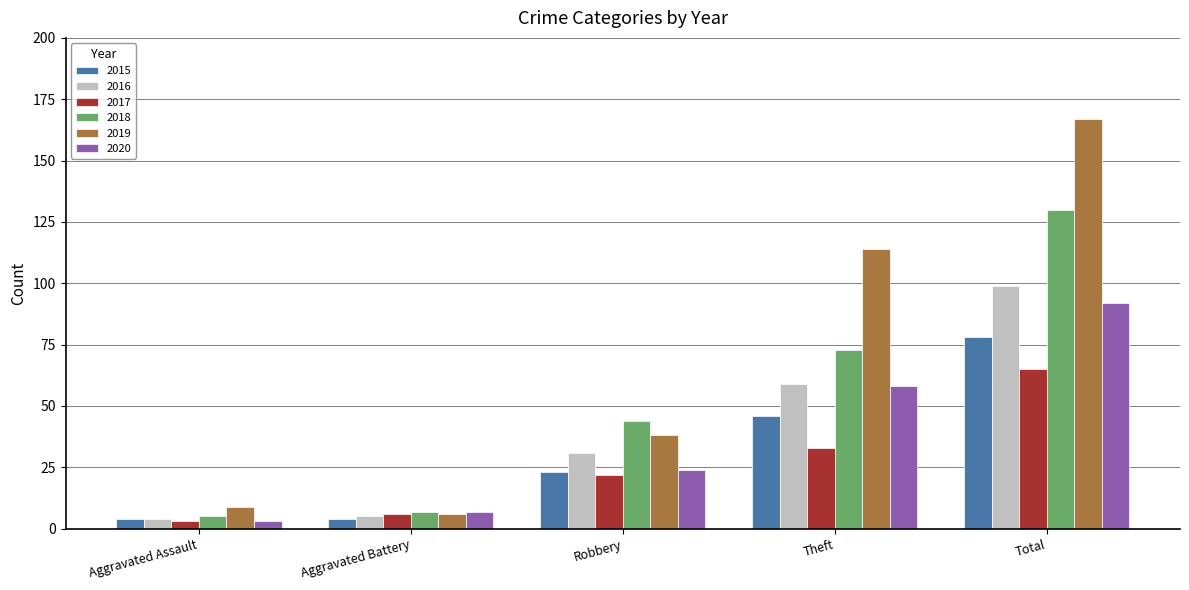

Is the value of 2018 at Total greater than the value of 2016 at Aggravated Assault?

Yes